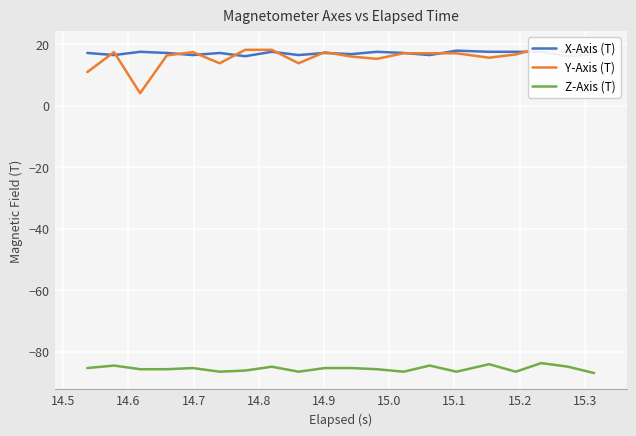

Is the value of X-Axis (T) at 11 greater than the value of Y-Axis (T) at 18?

Yes